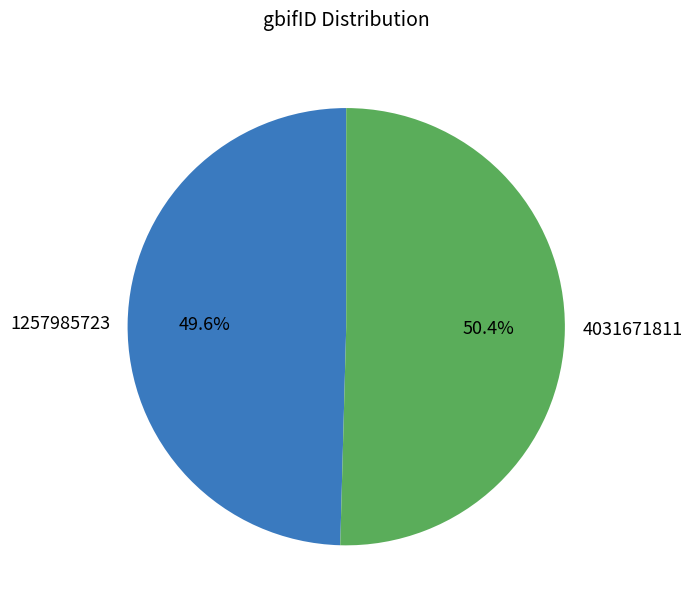

Between 1257985723 and 4031671811, which is larger?

4031671811